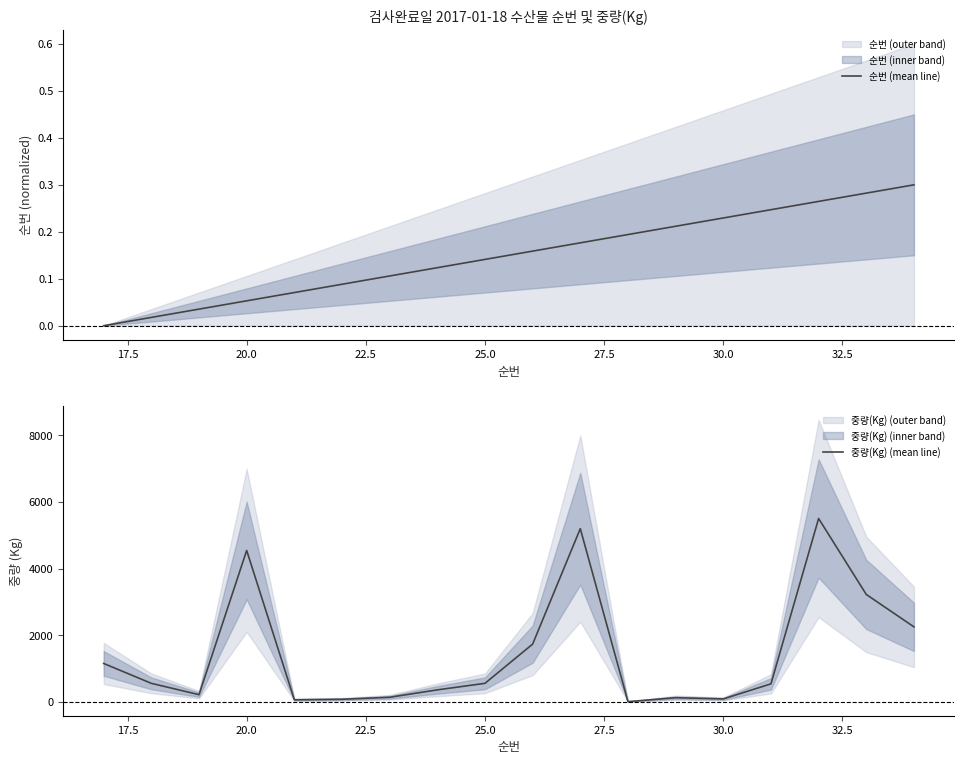

True or false: 순번 (mean line) has a value of 0.0 at 20.0.

False